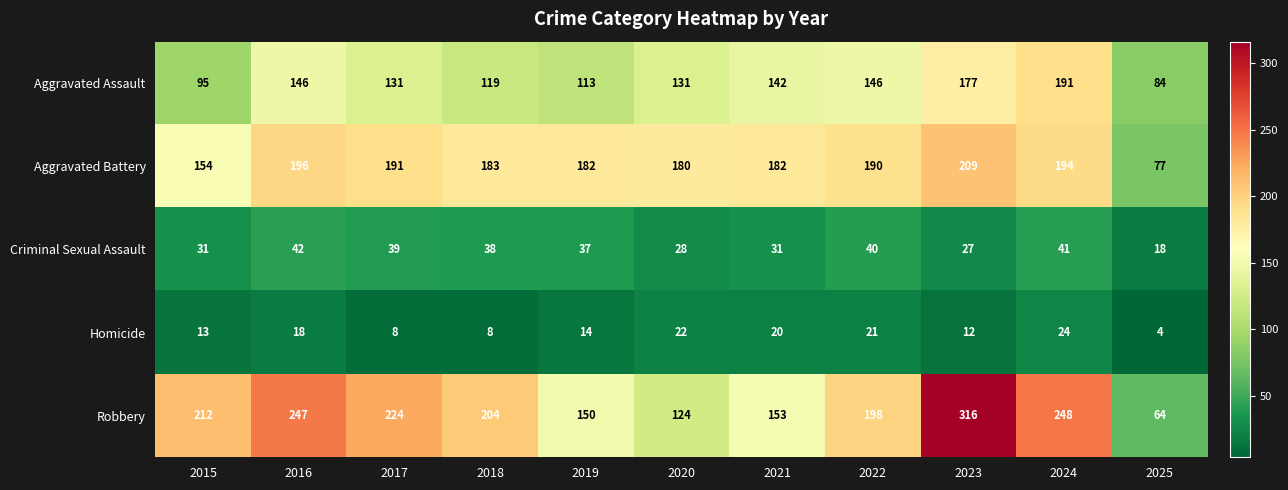

Which category has the lowest value across all series?

2025